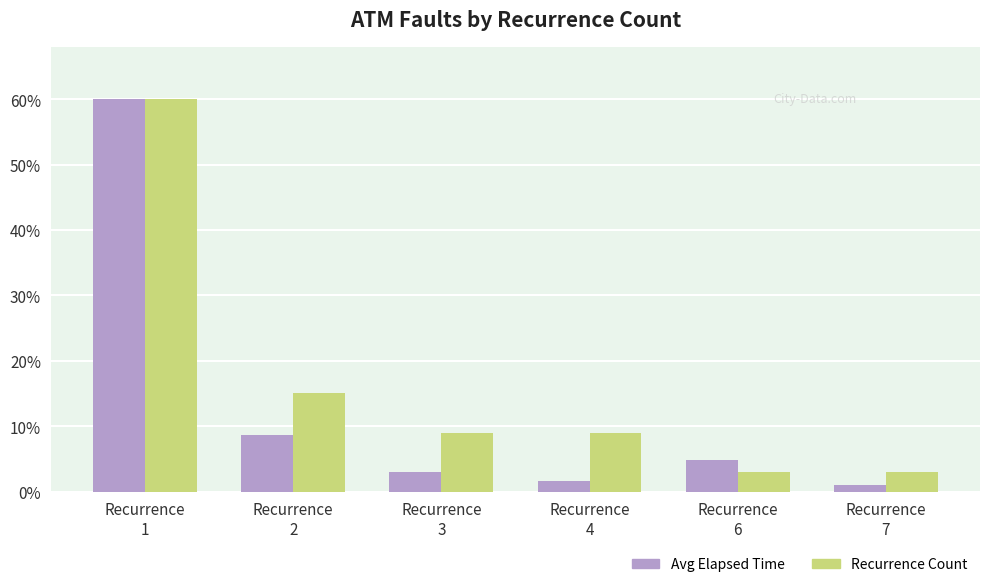

What is the maximum value shown in the chart?

60.0